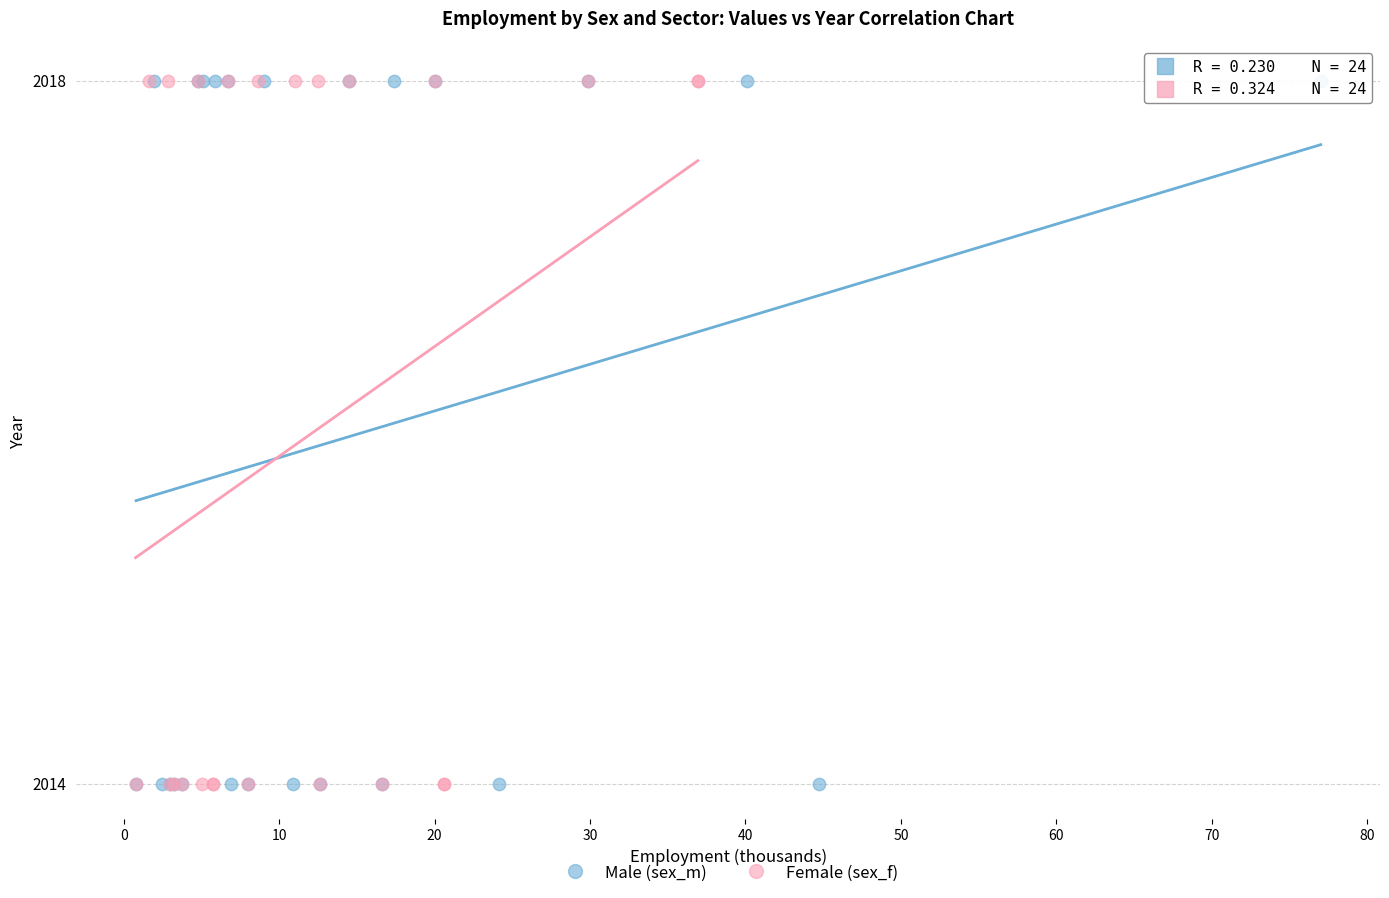

What are all the series names shown in the legend?

Male (sex_m), Female (sex_f)